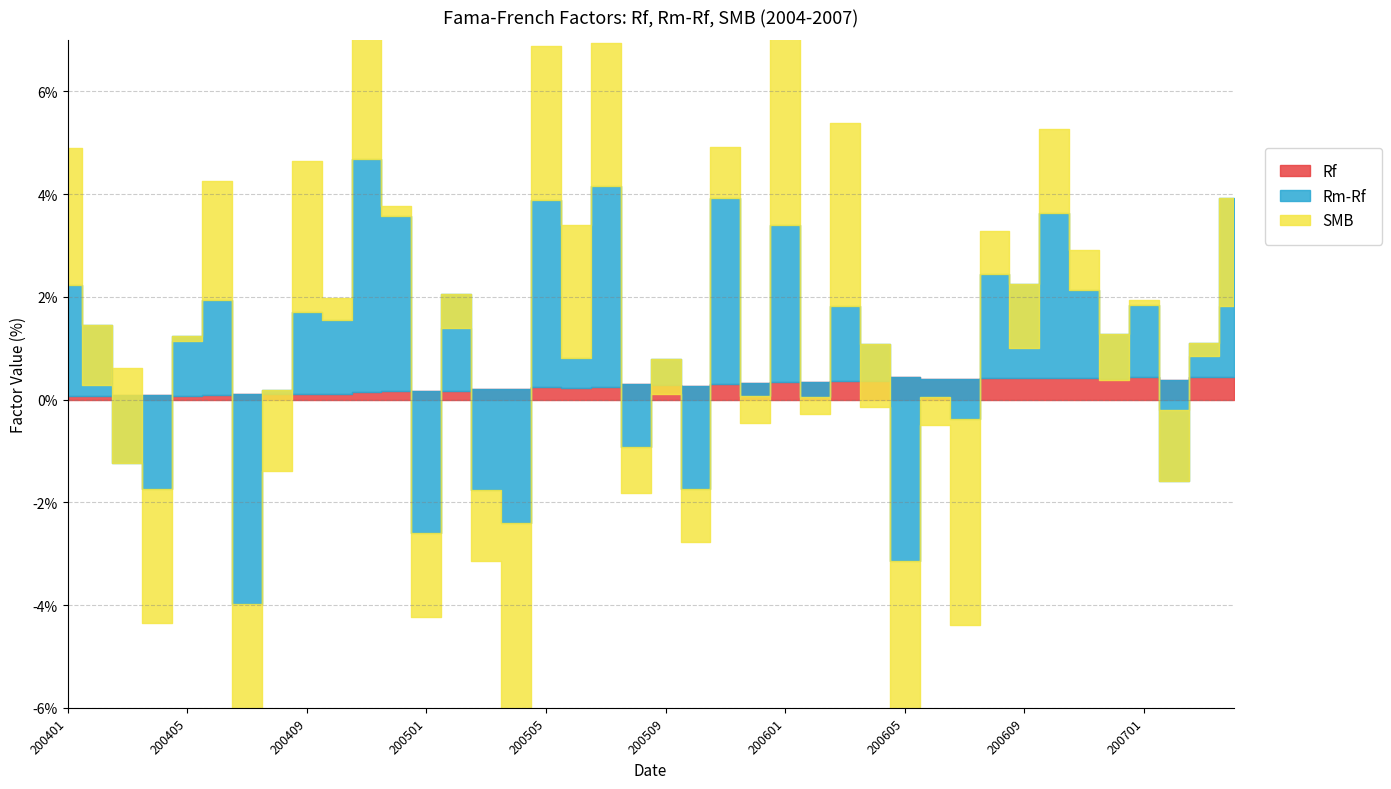

How many data points in Rm-Rf are above 1?

20